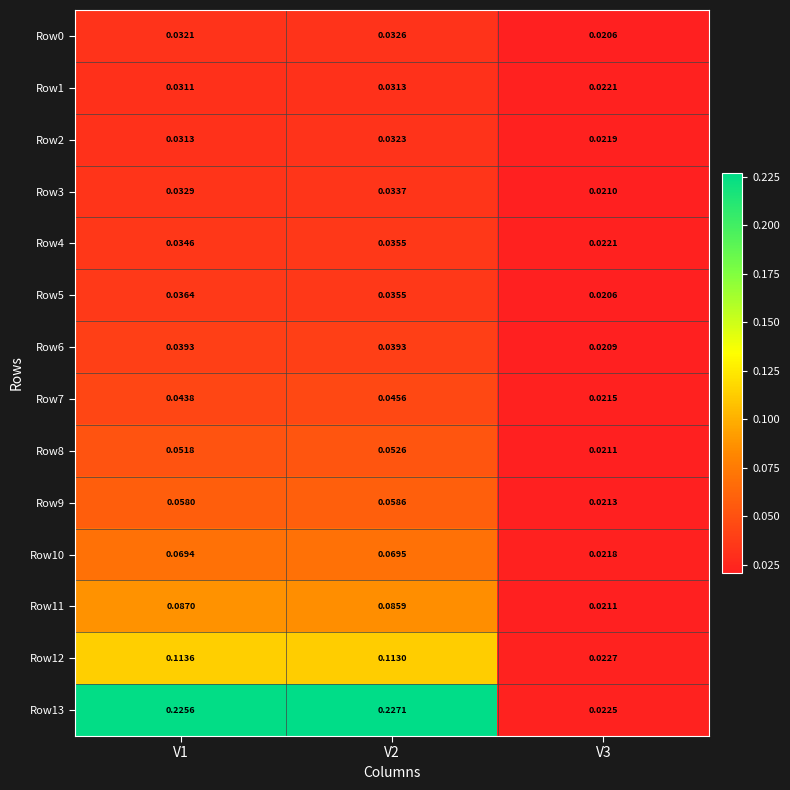

Is the value of Row7 at V3 greater than the value of Row13 at V2?

No